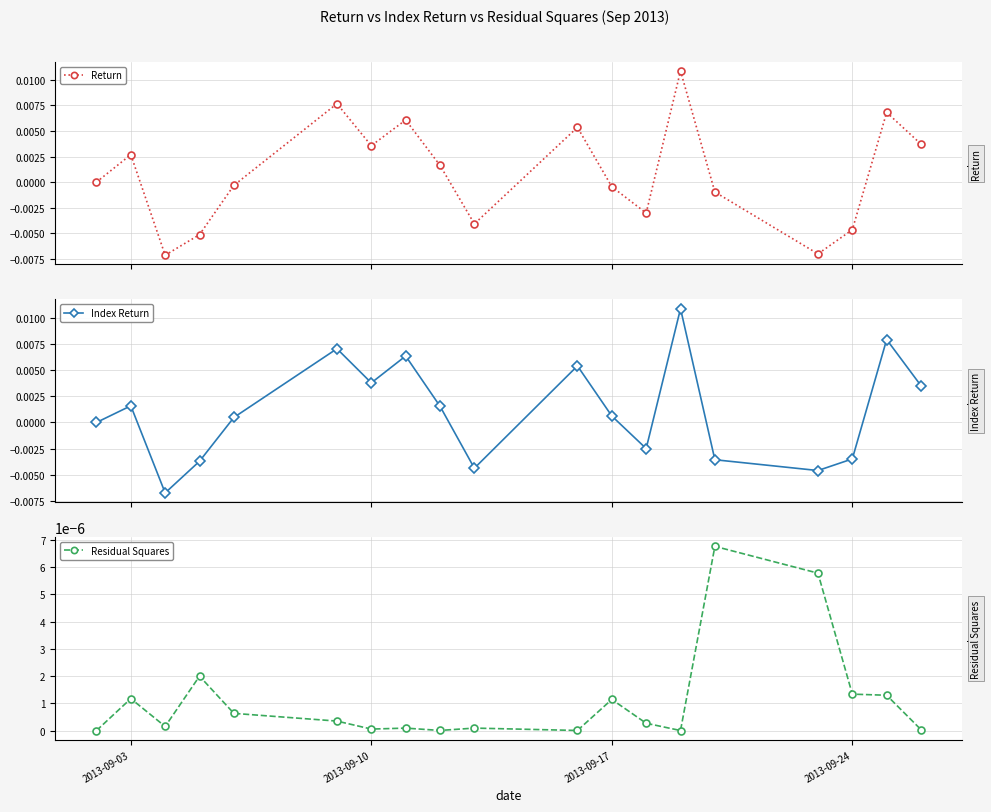

True or false: Residual Squares has more than 1 interior local peaks.

True